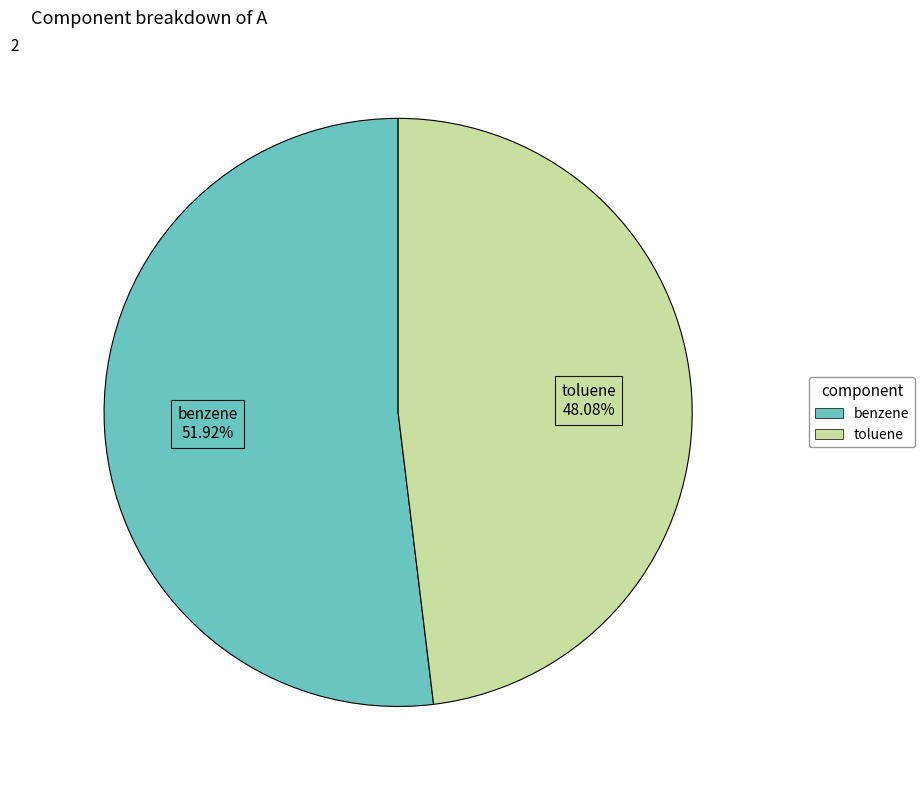

How many slices are in this pie chart?

2